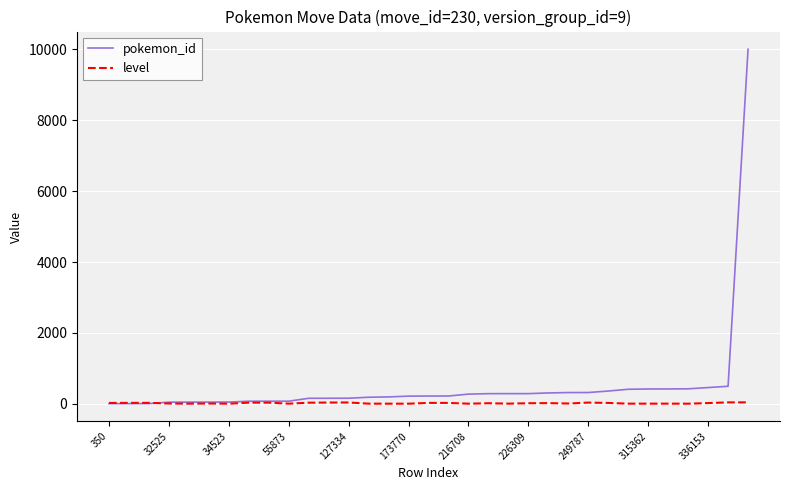

What is the average value of the level series?

14